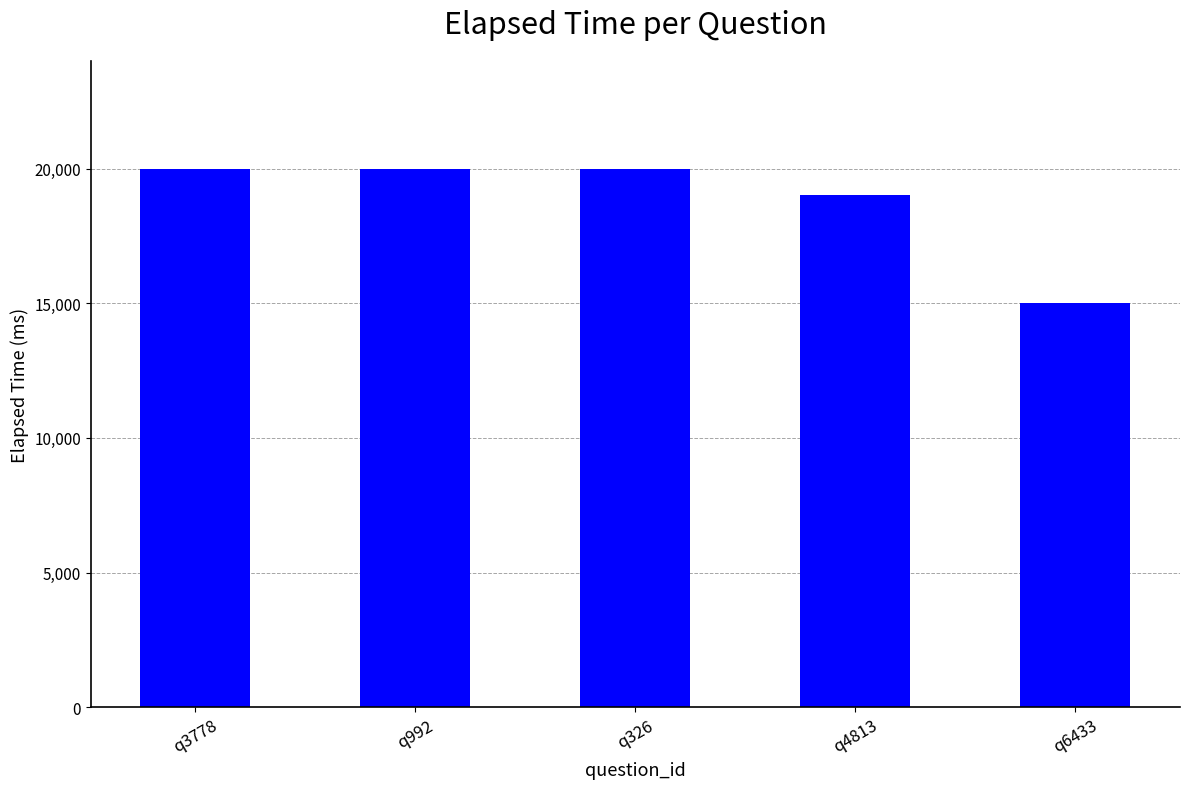

How many bars are there in total?

5